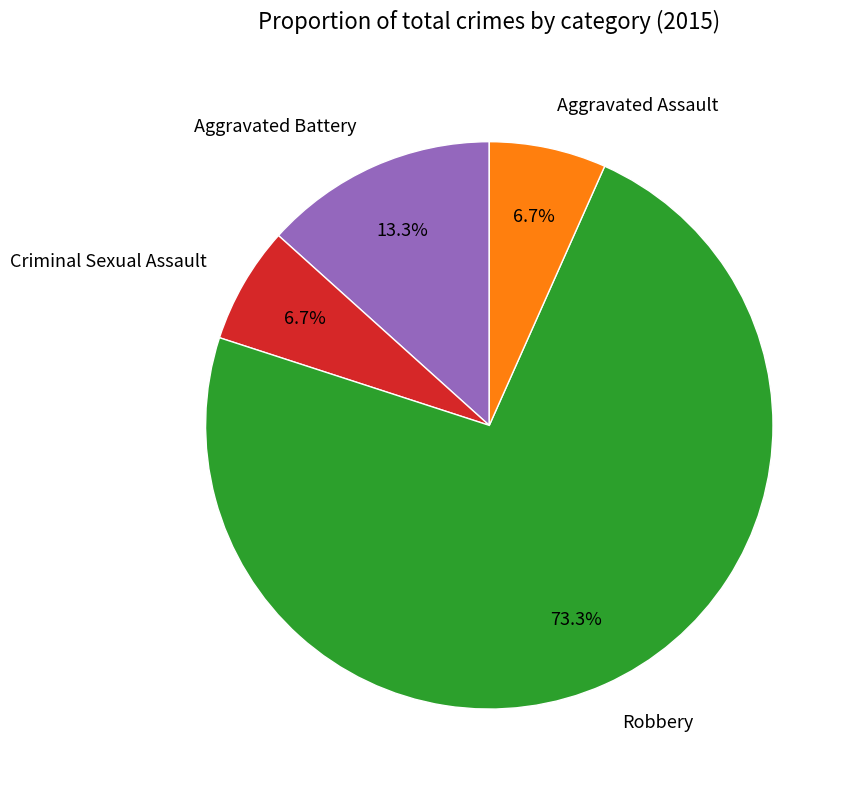

What percentage is the Criminal Sexual Assault slice, to the nearest percent?

7%